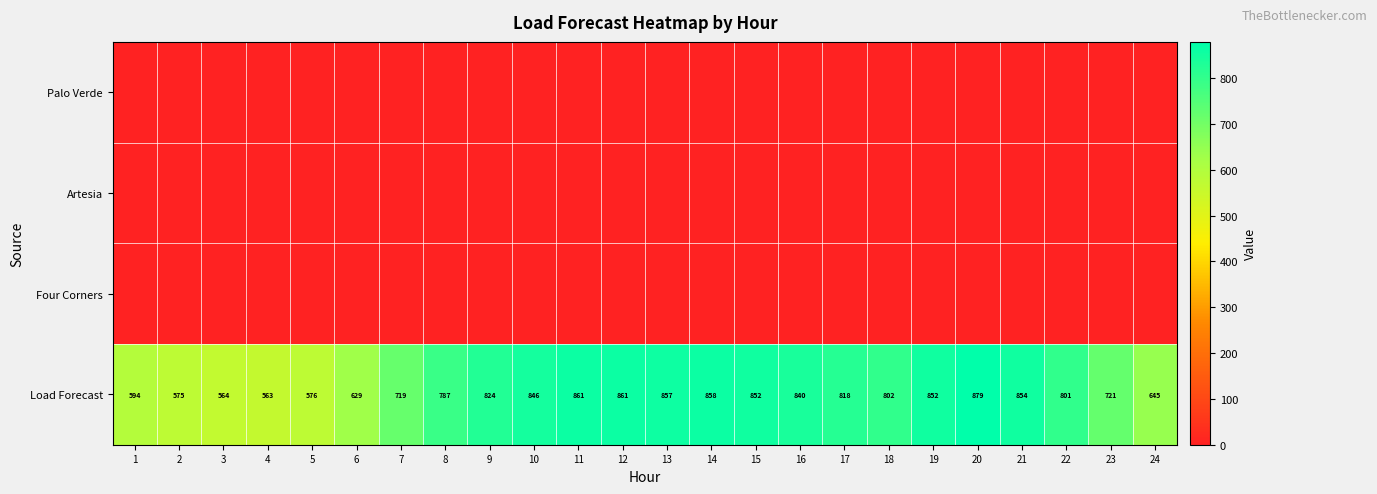

Where is Load Forecast nearest to the value 721?

23